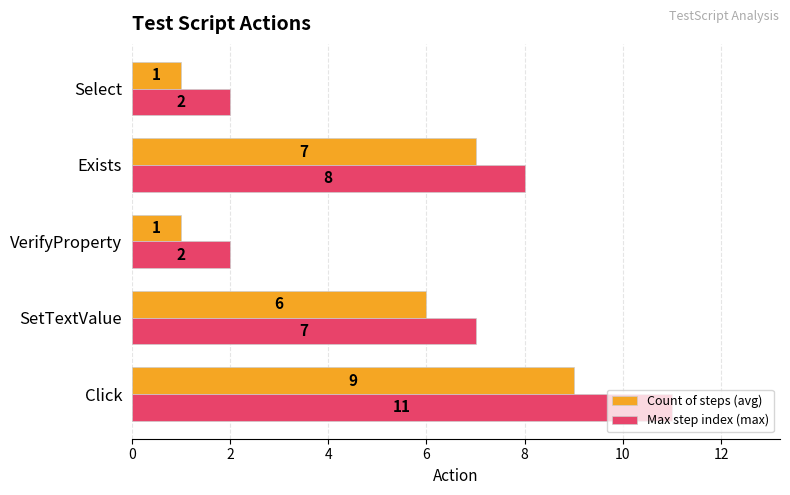

What is the difference between the maximum and minimum values in the Count of steps (avg) series?

8